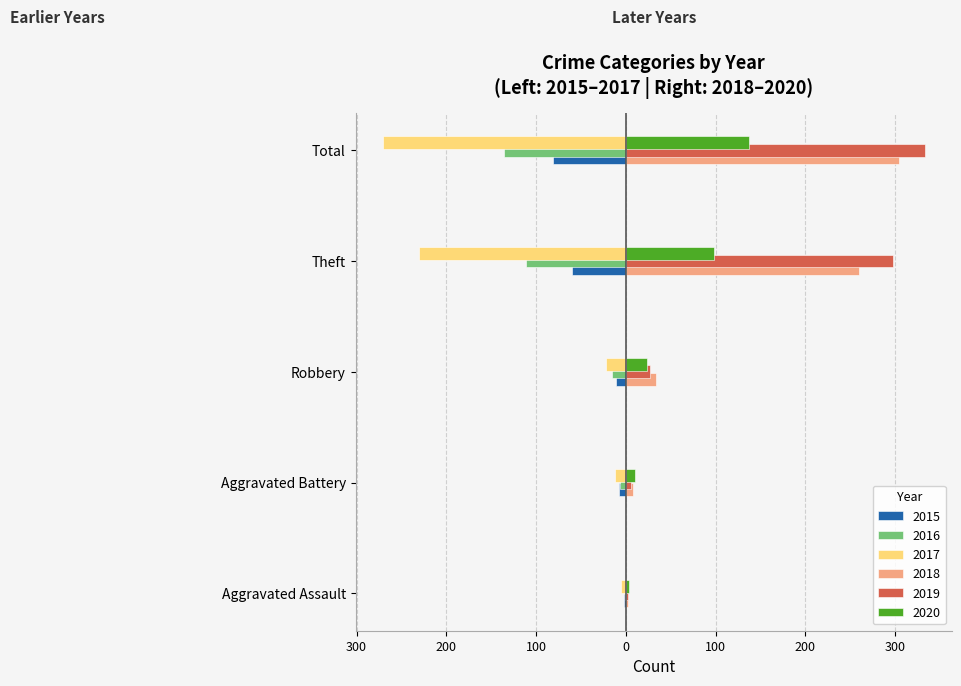

What is the average value of the 2017 series?

-108